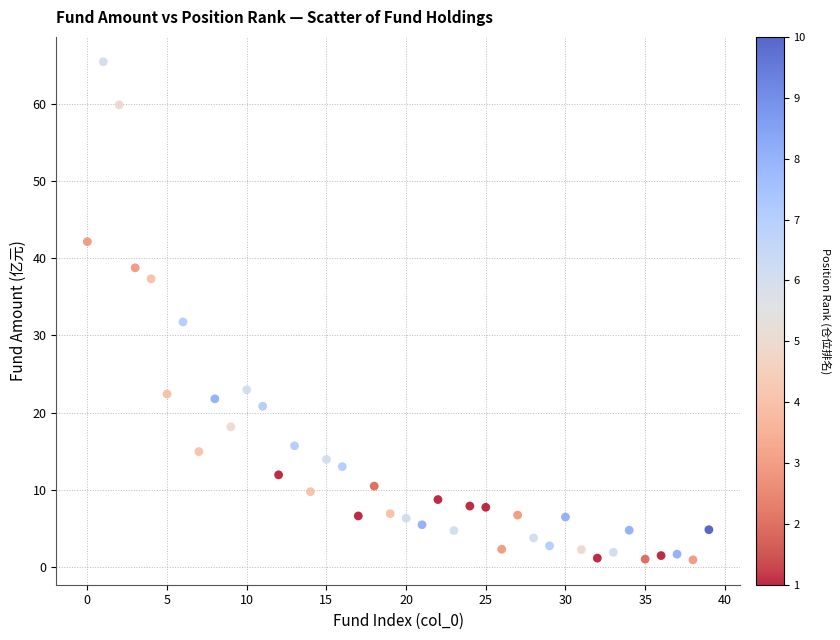

What Y value in the scatter plot is closest to 33?

31.7